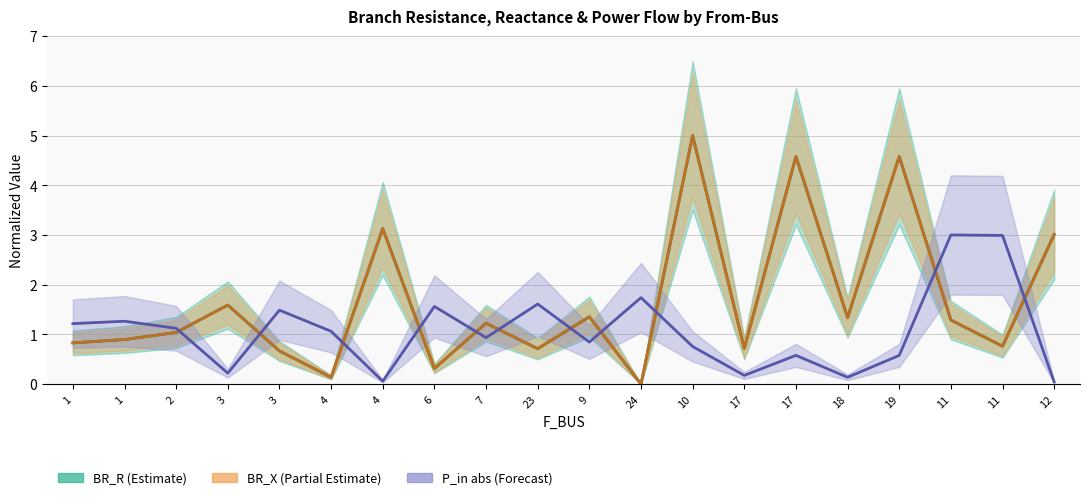

What is the difference between the second highest and second lowest values in the BR_R series?

4.4